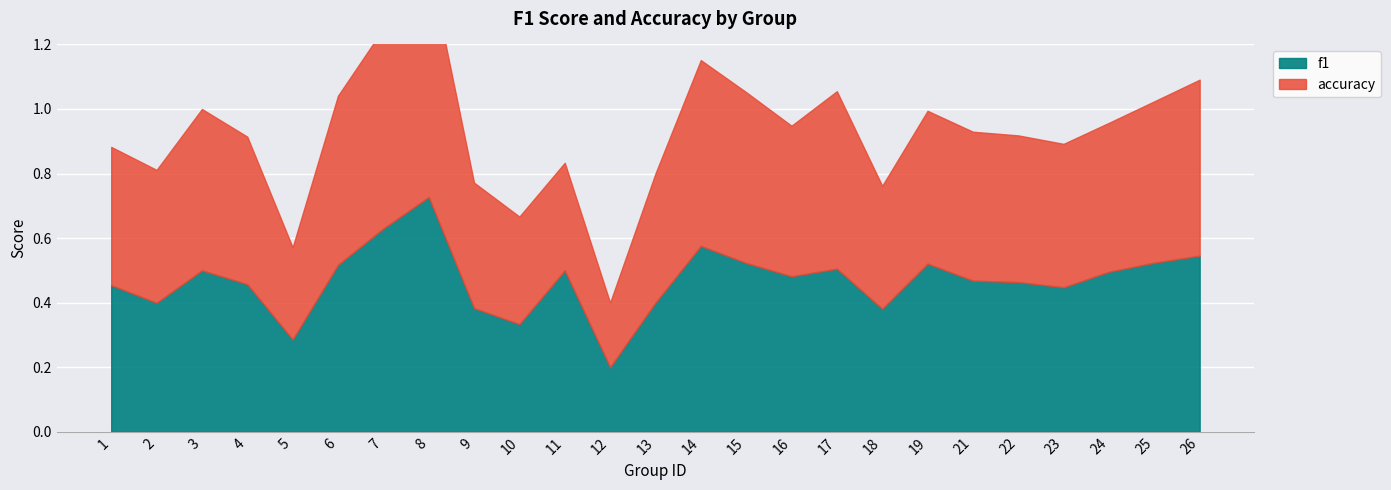

What are all the series names shown in the legend?

f1, accuracy